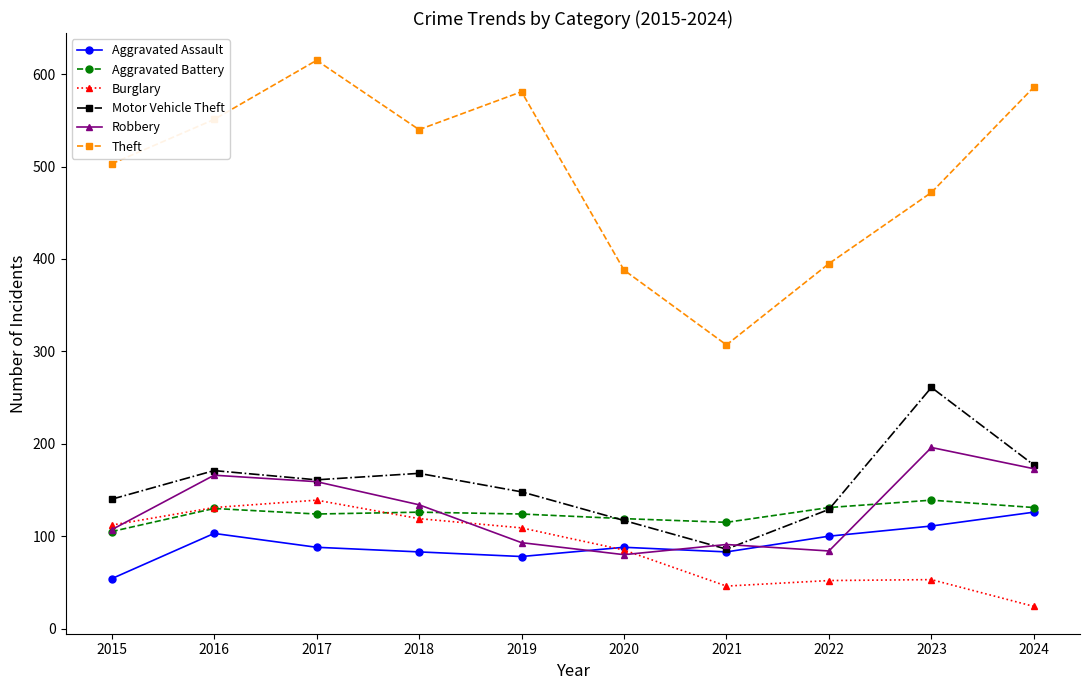

What is the spread (max minus min) of values at 2015?

449